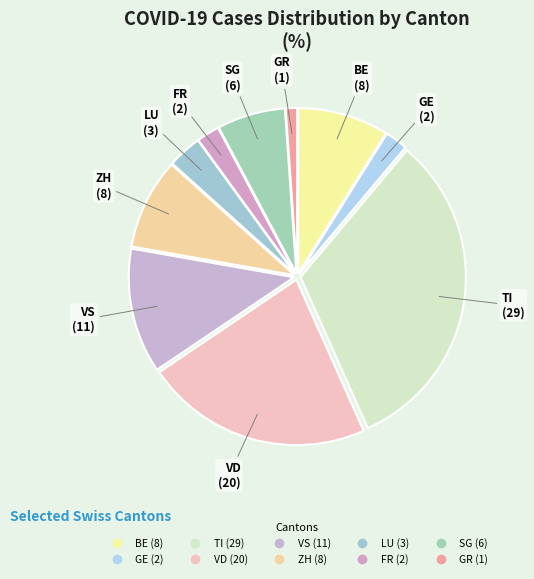

How many segments does this pie chart have?

10